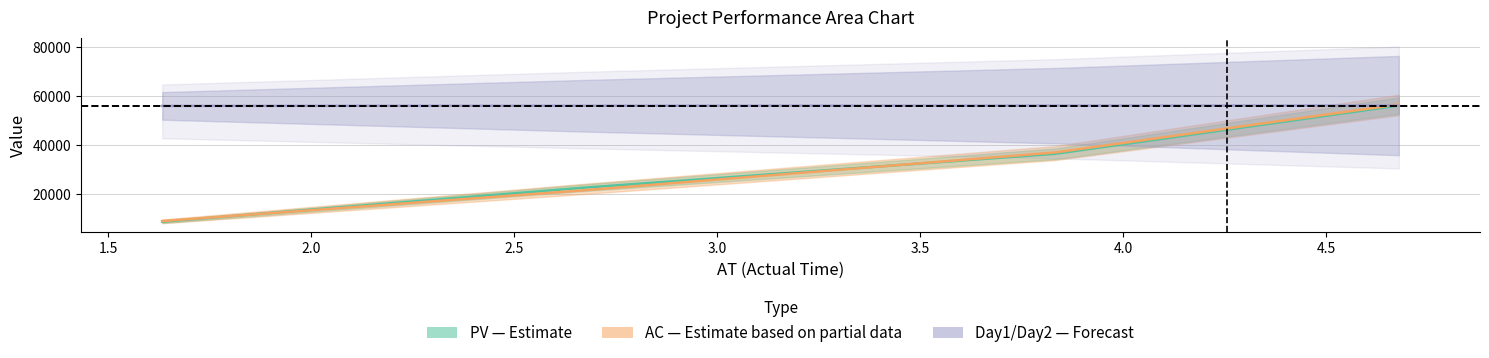

The PV series shows 3714.3 at 1.0. True or false?

False